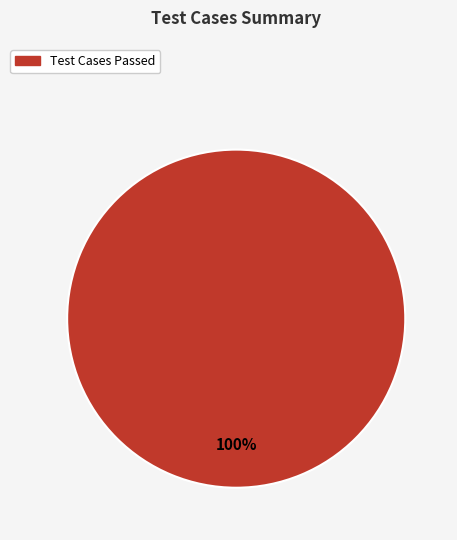

How many slices are in this pie chart?

1